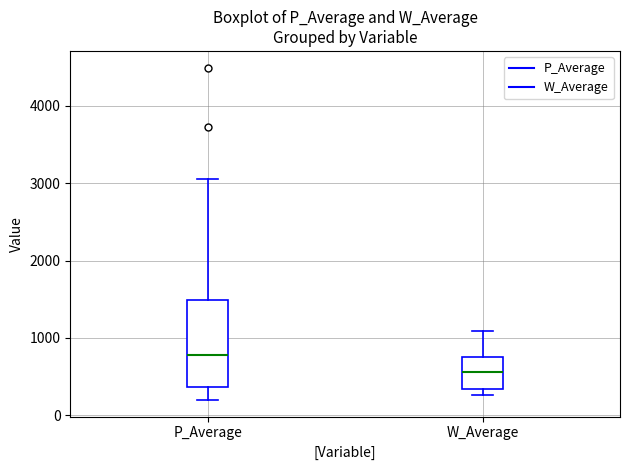

Reading left to right, read every box against the y-axis: the position of its median line, the range the box covers, and the ends of its whiskers. The values are not printed on the chart, so give them approximately, as read against the axis.

P_Average: median 800, box 400 to 1500, whiskers 200 to 3000
W_Average: median 600, box 300 to 800, whiskers 300 (just below the box's lower edge) to 1100